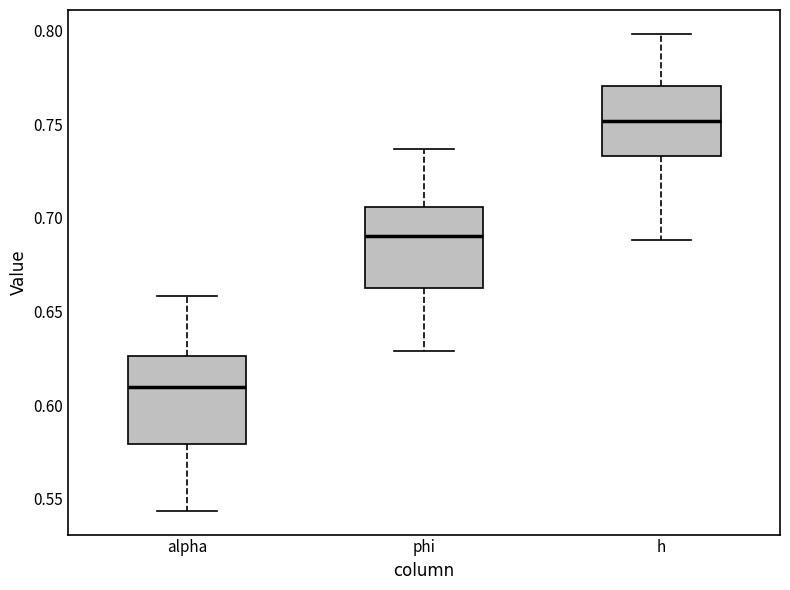

Reading left to right, transcribe this box plot: for each box, give where its median line is, the range the box spans, and where its two whiskers end, as read against the y-axis. The values are not printed on the chart, so give them approximately, as read against the axis.

alpha: median 0.610, box 0.580 to 0.625, whiskers 0.545 to 0.660
phi: median 0.690, box 0.660 to 0.705, whiskers 0.630 to 0.735
h: median 0.750, box 0.735 to 0.770, whiskers 0.690 to 0.800